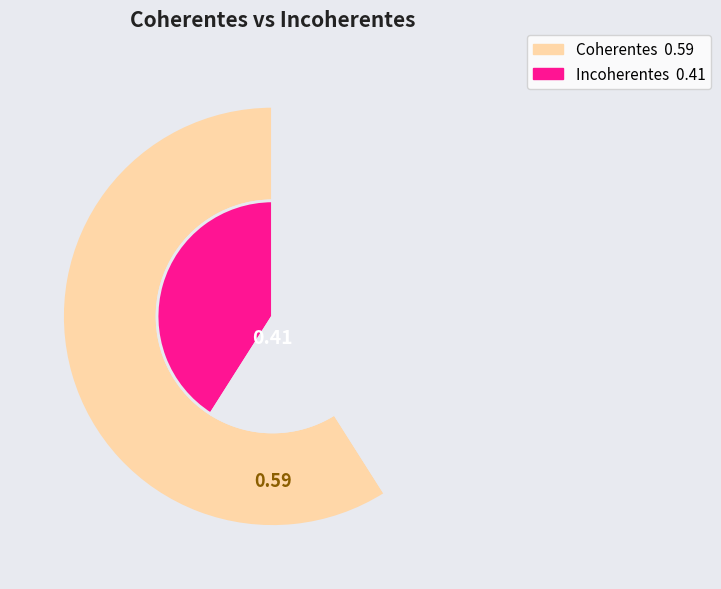

To the nearest percent, what is the difference between the largest and smallest slice percentages?

18%